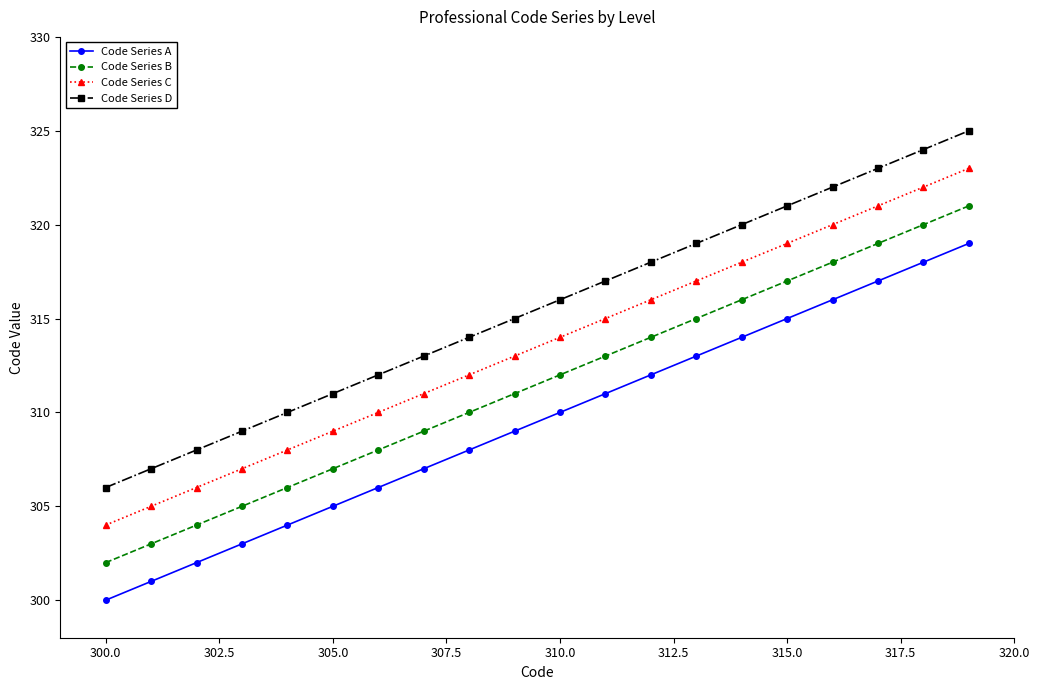

What is the difference between the second highest and second lowest values in the Code Series D series?

17